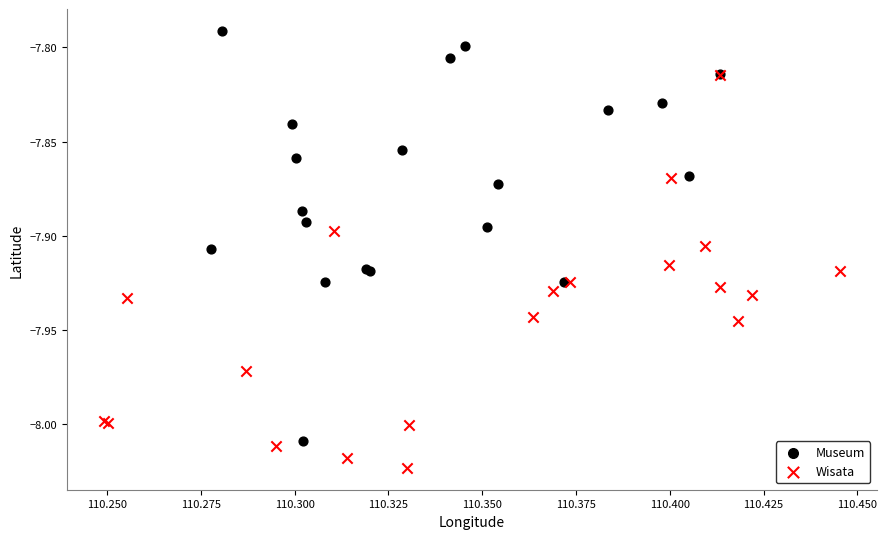

Which series contains the highest Y value?

Museum